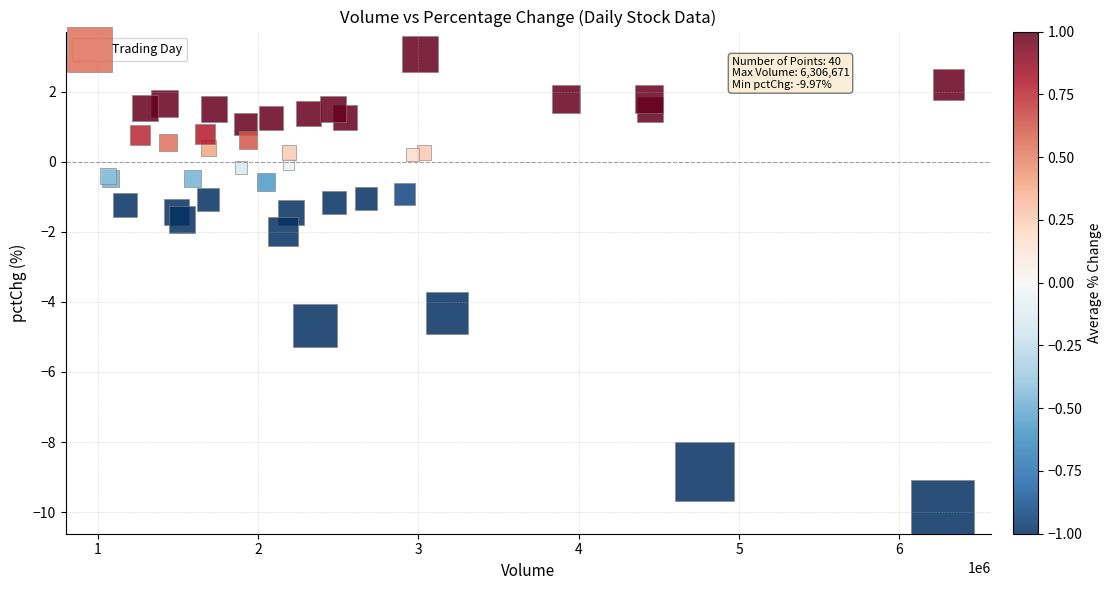

What Y value in the scatter plot is closest to -3?

-2.0